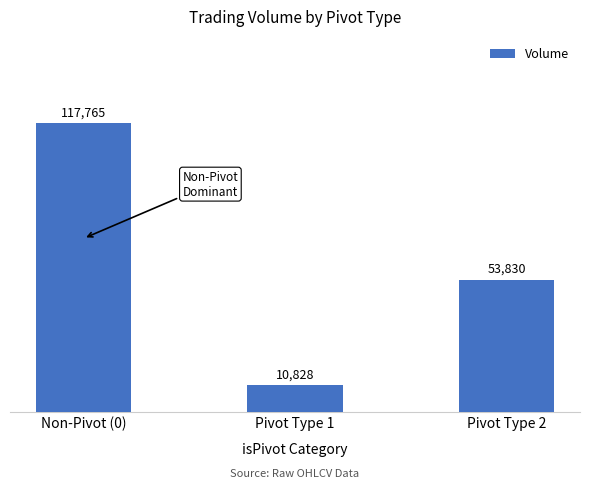

What is the sum of the values at Pivot Type 2 and Pivot Type 1?

64658